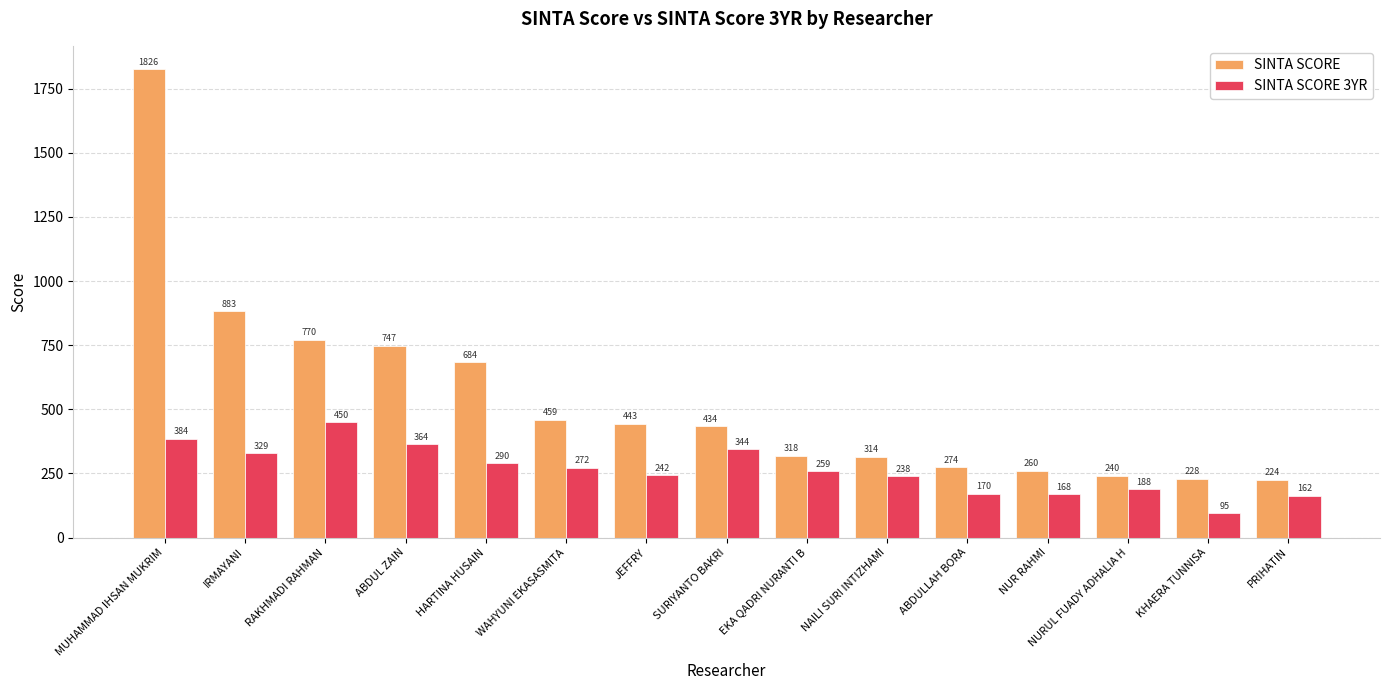

What is the average value of the SINTA SCORE series?

540